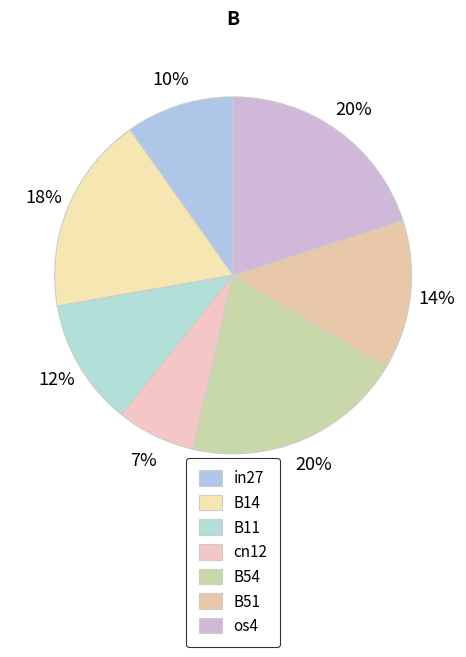

What is the smallest slice in the pie chart?

cn12